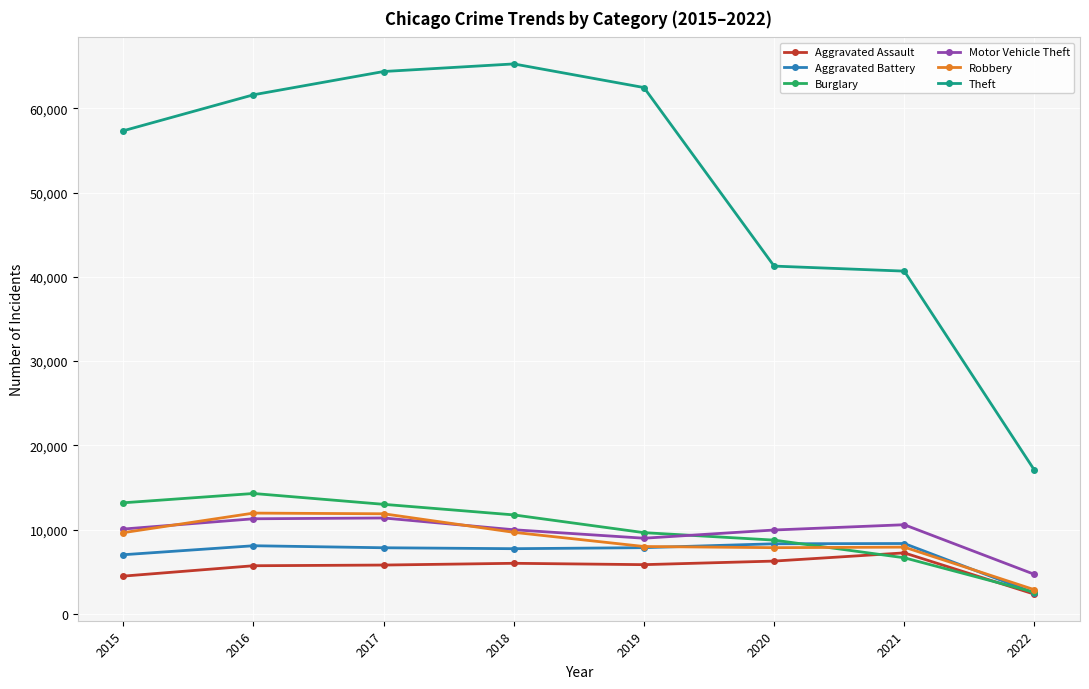

What are all the series names shown in the legend?

Aggravated Assault, Aggravated Battery, Burglary, Motor Vehicle Theft, Robbery, Theft